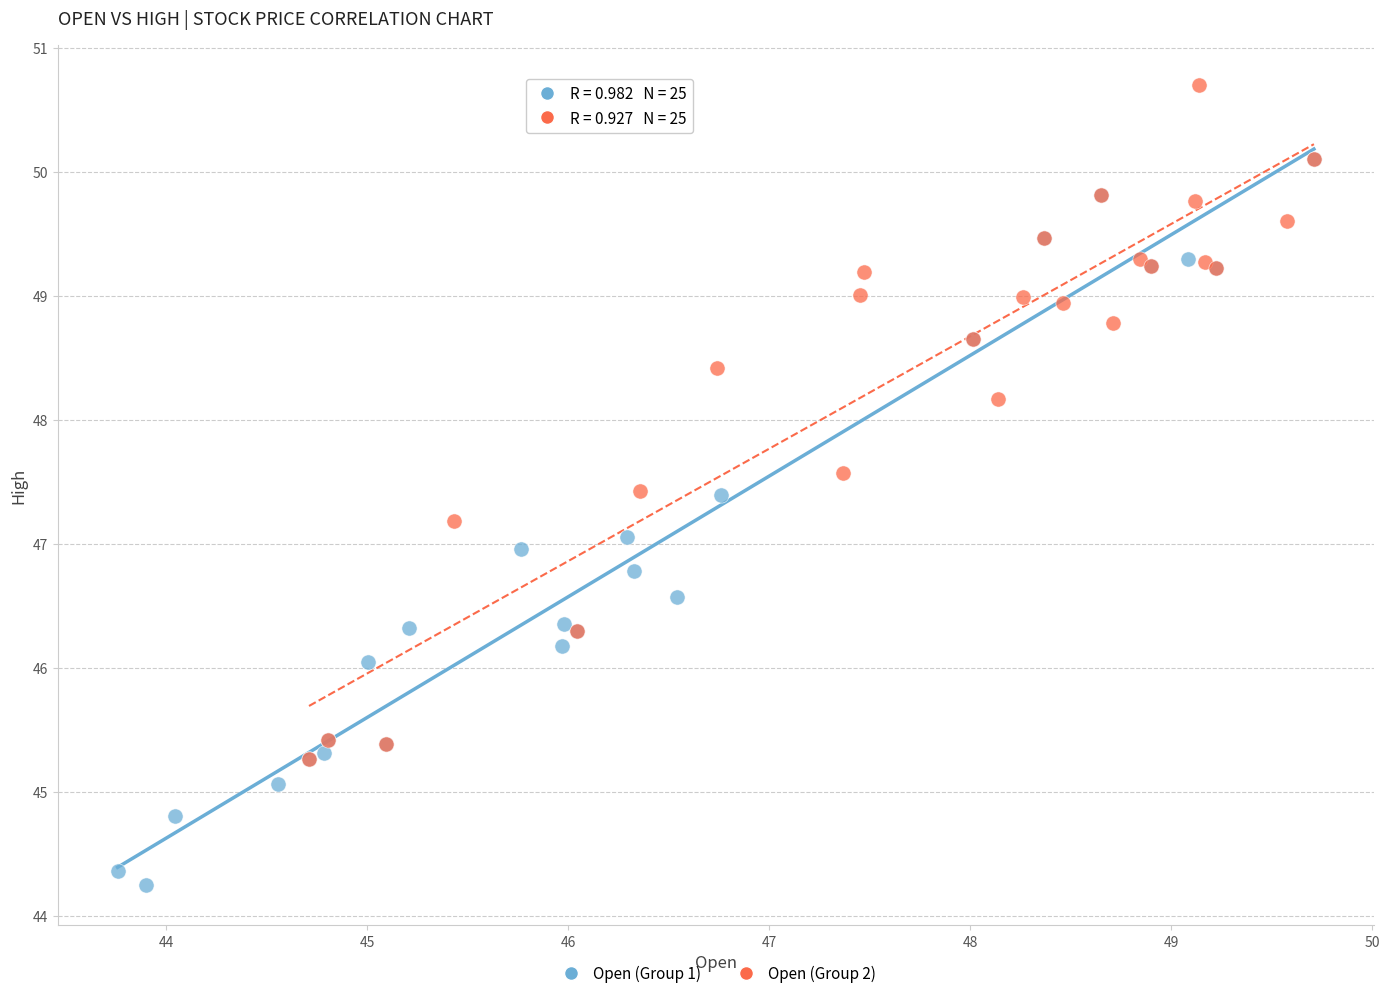

Which series reaches the minimum Y coordinate?

Open (Group 1)